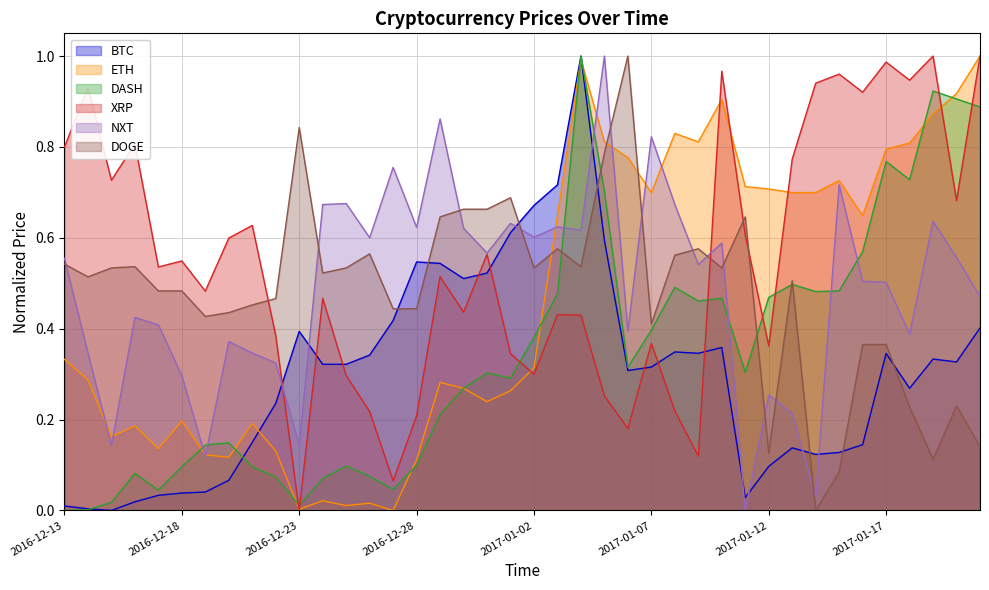

Reading left to right, extract all data points from this chart.

BTC: 2016-12-13=0.0	2016-12-14=0.0	2016-12-15=0.0	2016-12-16=0.0	2016-12-17=0.0	2016-12-18=0.0	2016-12-19=0.0	2016-12-20=0.1	2016-12-21=0.1	2016-12-22=0.2	2016-12-23=0.4	2016-12-24=0.3	2016-12-25=0.3	2016-12-26=0.3	2016-12-27=0.4	2016-12-28=0.5	2016-12-29=0.5	2016-12-30=0.5	2016-12-31=0.5	2017-01-01=0.6	2017-01-02=0.7	2017-01-03=0.7	2017-01-04=1.0	2017-01-05=0.6	2017-01-06=0.3	2017-01-07=0.3	2017-01-08=0.3	2017-01-09=0.3	2017-01-10=0.4	2017-01-11=0.0	2017-01-12=0.1	2017-01-13=0.1	2017-01-14=0.1	2017-01-15=0.1	2017-01-16=0.1	2017-01-17=0.3	2017-01-18=0.3	2017-01-19=0.3	2017-01-20=0.3	2017-01-21=0.4
ETH: 2016-12-13=0.3	2016-12-14=0.3	2016-12-15=0.2	2016-12-16=0.2	2016-12-17=0.1	2016-12-18=0.2	2016-12-19=0.1	2016-12-20=0.1	2016-12-21=0.2	2016-12-22=0.1	2016-12-23=0.0	2016-12-24=0.0	2016-12-25=0.0	2016-12-26=0.0	2016-12-27=0.0	2016-12-28=0.1	2016-12-29=0.3	2016-12-30=0.3	2016-12-31=0.2	2017-01-01=0.3	2017-01-02=0.3	2017-01-03=0.6	2017-01-04=1.0	2017-01-05=0.8	2017-01-06=0.8	2017-01-07=0.7	2017-01-08=0.8	2017-01-09=0.8	2017-01-10=0.9	2017-01-11=0.7	2017-01-12=0.7	2017-01-13=0.7	2017-01-14=0.7	2017-01-15=0.7	2017-01-16=0.6	2017-01-17=0.8	2017-01-18=0.8	2017-01-19=0.9	2017-01-20=0.9	2017-01-21=1.0
DASH: 2016-12-13=0.0	2016-12-14=0.0	2016-12-15=0.0	2016-12-16=0.1	2016-12-17=0.0	2016-12-18=0.1	2016-12-19=0.1	2016-12-20=0.1	2016-12-21=0.1	2016-12-22=0.1	2016-12-23=0.0	2016-12-24=0.1	2016-12-25=0.1	2016-12-26=0.1	2016-12-27=0.0	2016-12-28=0.1	2016-12-29=0.2	2016-12-30=0.3	2016-12-31=0.3	2017-01-01=0.3	2017-01-02=0.4	2017-01-03=0.5	2017-01-04=1.0	2017-01-05=0.7	2017-01-06=0.3	2017-01-07=0.4	2017-01-08=0.5	2017-01-09=0.5	2017-01-10=0.5	2017-01-11=0.3	2017-01-12=0.5	2017-01-13=0.5	2017-01-14=0.5	2017-01-15=0.5	2017-01-16=0.6	2017-01-17=0.8	2017-01-18=0.7	2017-01-19=0.9	2017-01-20=0.9	2017-01-21=0.9
XRP: 2016-12-13=0.8	2016-12-14=0.9	2016-12-15=0.7	2016-12-16=0.8	2016-12-17=0.5	2016-12-18=0.5	2016-12-19=0.5	2016-12-20=0.6	2016-12-21=0.6	2016-12-22=0.4	2016-12-23=0.0	2016-12-24=0.5	2016-12-25=0.3	2016-12-26=0.2	2016-12-27=0.1	2016-12-28=0.2	2016-12-29=0.5	2016-12-30=0.4	2016-12-31=0.6	2017-01-01=0.3	2017-01-02=0.3	2017-01-03=0.4	2017-01-04=0.4	2017-01-05=0.3	2017-01-06=0.2	2017-01-07=0.4	2017-01-08=0.2	2017-01-09=0.1	2017-01-10=1.0	2017-01-11=0.6	2017-01-12=0.4	2017-01-13=0.8	2017-01-14=0.9	2017-01-15=1.0	2017-01-16=0.9	2017-01-17=1.0	2017-01-18=0.9	2017-01-19=1.0	2017-01-20=0.7	2017-01-21=1.0
NXT: 2016-12-13=0.6	2016-12-14=0.3	2016-12-15=0.1	2016-12-16=0.4	2016-12-17=0.4	2016-12-18=0.3	2016-12-19=0.1	2016-12-20=0.4	2016-12-21=0.3	2016-12-22=0.3	2016-12-23=0.1	2016-12-24=0.7	2016-12-25=0.7	2016-12-26=0.6	2016-12-27=0.8	2016-12-28=0.6	2016-12-29=0.9	2016-12-30=0.6	2016-12-31=0.6	2017-01-01=0.6	2017-01-02=0.6	2017-01-03=0.6	2017-01-04=0.6	2017-01-05=1.0	2017-01-06=0.4	2017-01-07=0.8	2017-01-08=0.7	2017-01-09=0.5	2017-01-10=0.6	2017-01-11=0.0	2017-01-12=0.3	2017-01-13=0.2	2017-01-14=0.0	2017-01-15=0.7	2017-01-16=0.5	2017-01-17=0.5	2017-01-18=0.4	2017-01-19=0.6	2017-01-20=0.6	2017-01-21=0.5
DOGE: 2016-12-13=0.5	2016-12-14=0.5	2016-12-15=0.5	2016-12-16=0.5	2016-12-17=0.5	2016-12-18=0.5	2016-12-19=0.4	2016-12-20=0.4	2016-12-21=0.5	2016-12-22=0.5	2016-12-23=0.8	2016-12-24=0.5	2016-12-25=0.5	2016-12-26=0.6	2016-12-27=0.4	2016-12-28=0.4	2016-12-29=0.6	2016-12-30=0.7	2016-12-31=0.7	2017-01-01=0.7	2017-01-02=0.5	2017-01-03=0.6	2017-01-04=0.5	2017-01-05=0.8	2017-01-06=1.0	2017-01-07=0.4	2017-01-08=0.6	2017-01-09=0.6	2017-01-10=0.5	2017-01-11=0.6	2017-01-12=0.1	2017-01-13=0.5	2017-01-14=0.0	2017-01-15=0.1	2017-01-16=0.4	2017-01-17=0.4	2017-01-18=0.2	2017-01-19=0.1	2017-01-20=0.2	2017-01-21=0.1